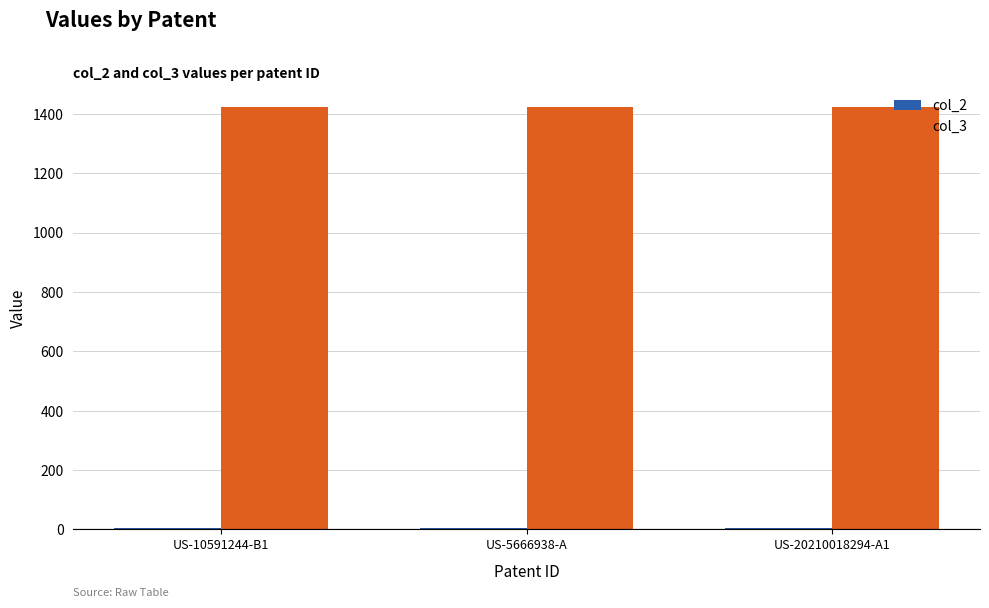

At how many categories does at least one series exceed 355?

3